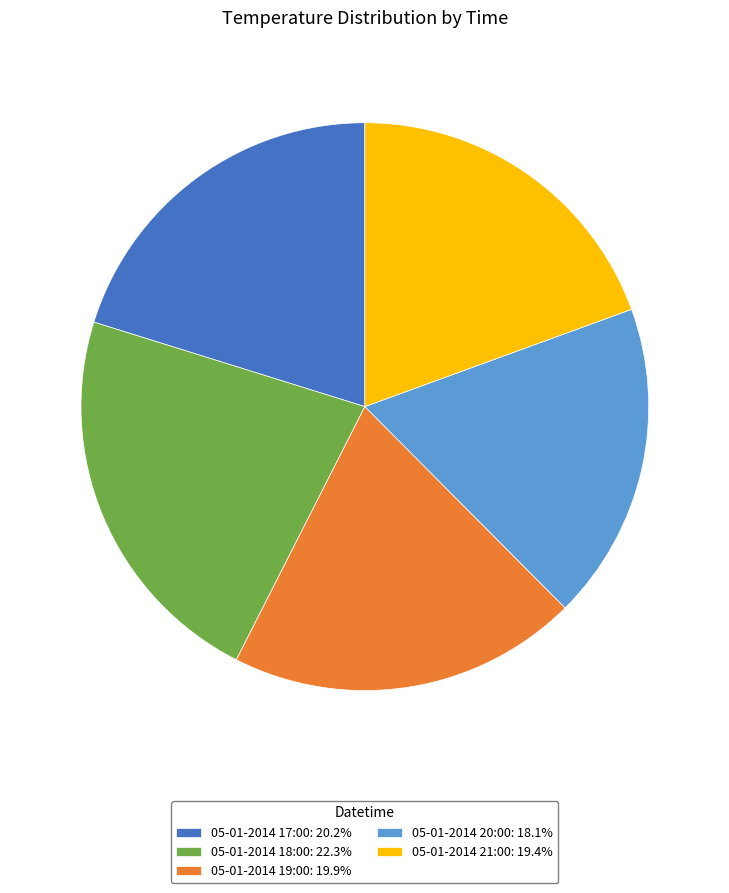

What is the ratio of the value at 05-01-2014 21:00: 19.4% to the value at 05-01-2014 19:00: 19.9%?

1.0